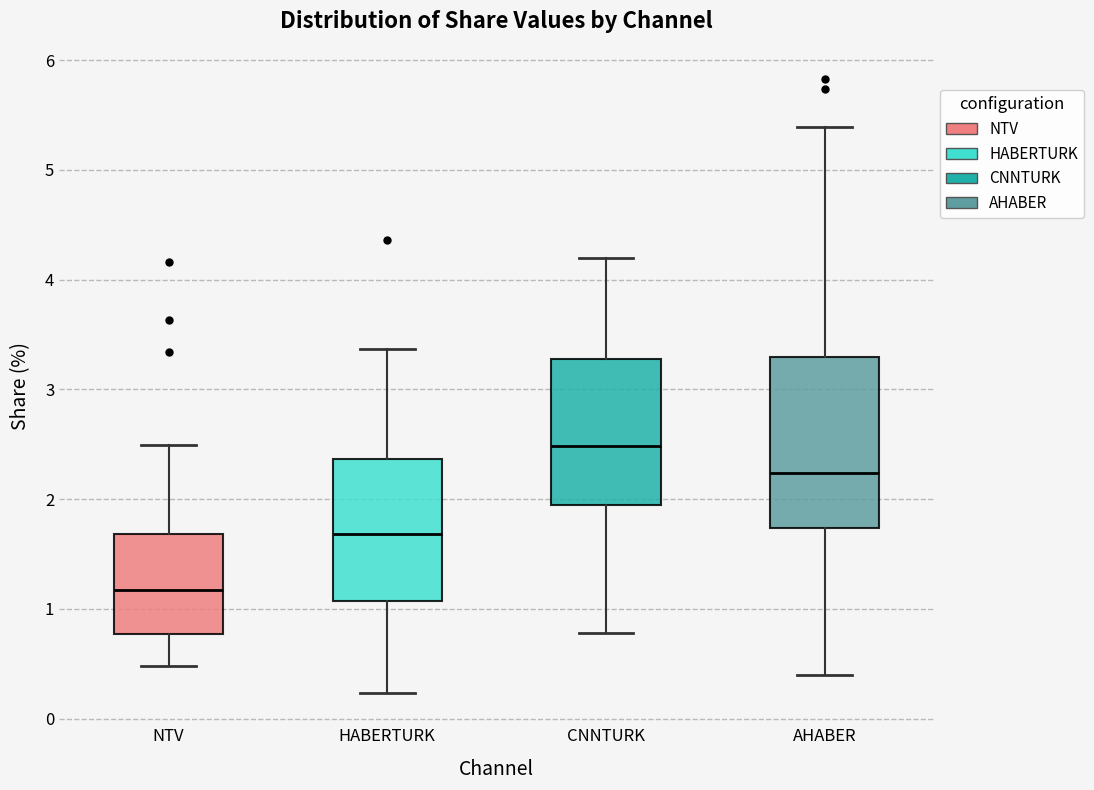

Which box's median line is the lowest?

NTV